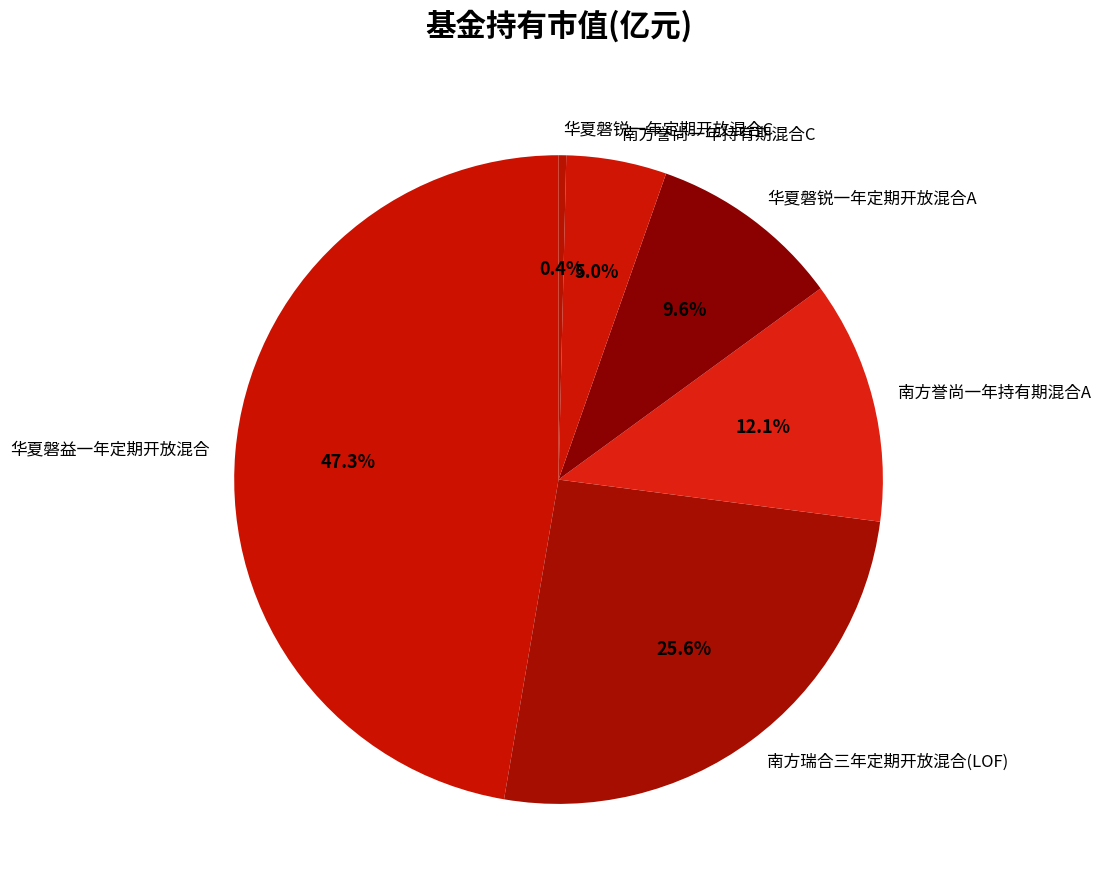

How many segments does this pie chart have?

6